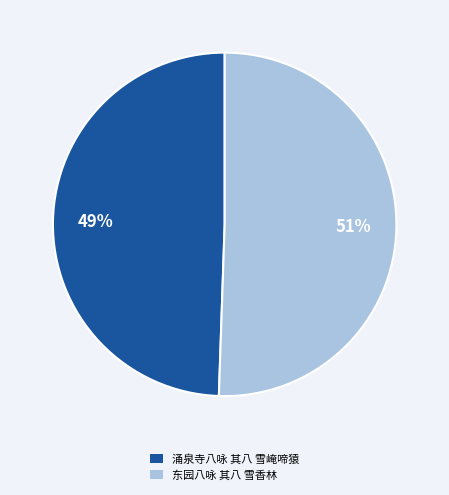

What is the ratio of the value at 涌泉寺八咏 其八 雪崦啼猿 to the value at 东园八咏 其八 雪香林?

1.0